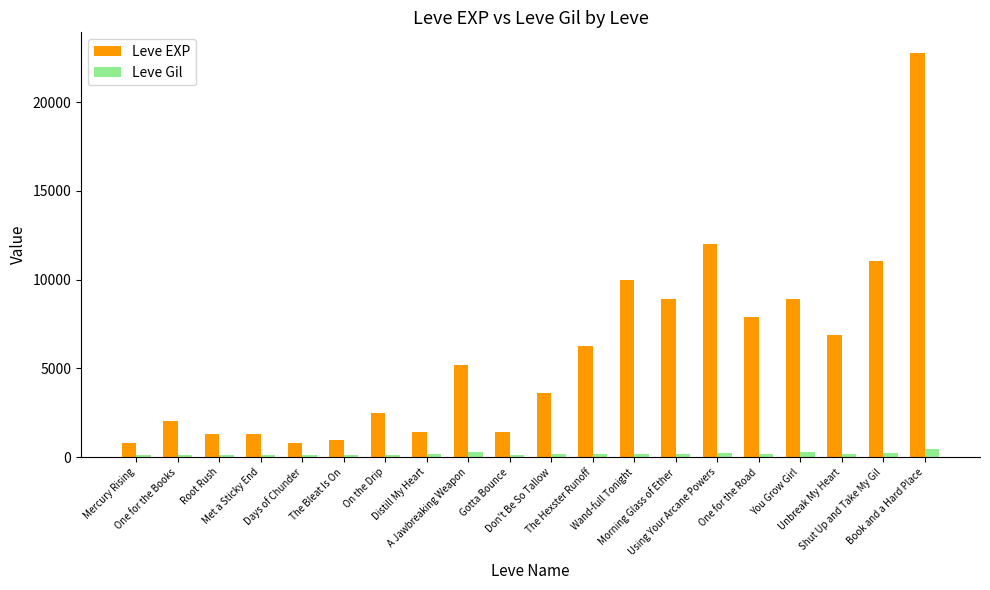

How many data points in Leve EXP are less than 5220?

10